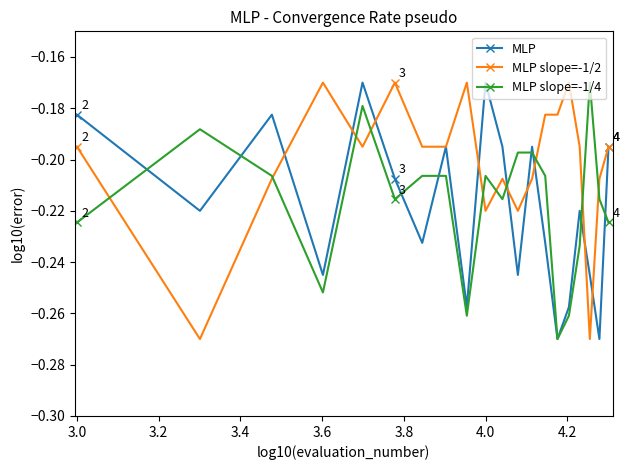

Which series has the largest total across all categories?

MLP slope=-1/2